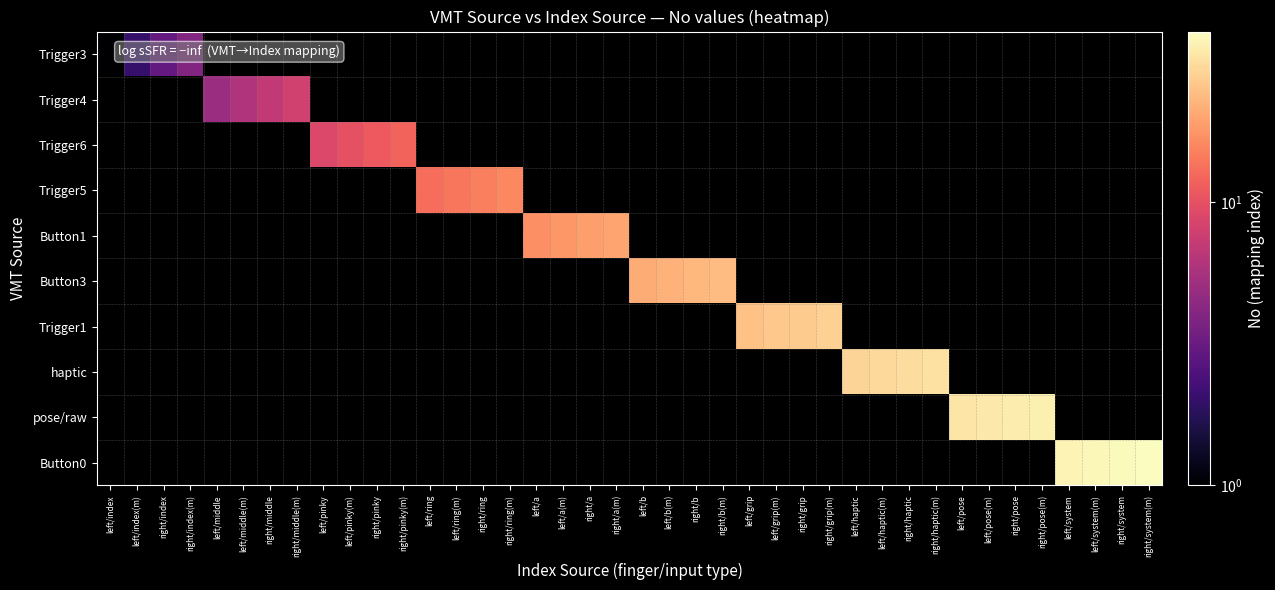

Is the value of Trigger6 at right/middle greater than the value of Button0 at left/system?

No